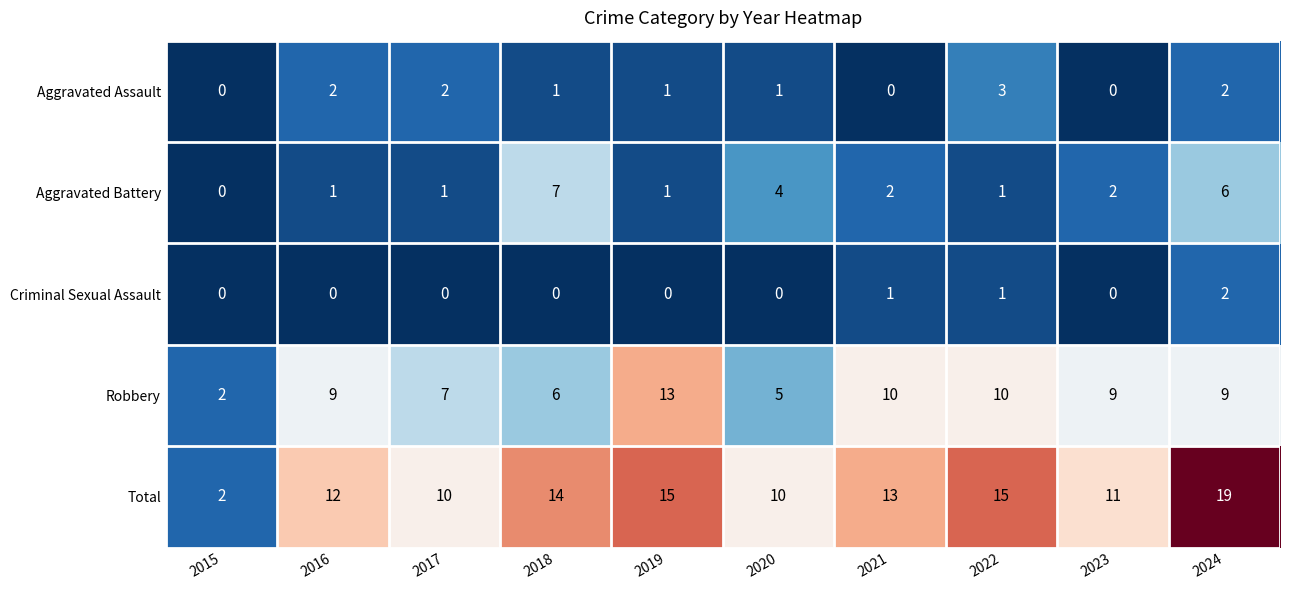

How many series are shown in this chart?

5